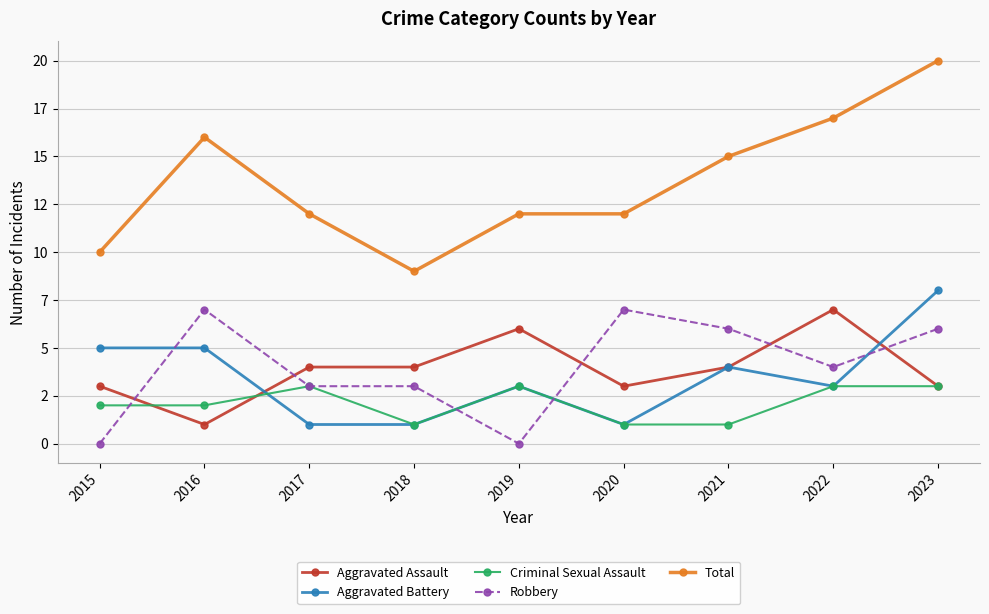

Between 2020 and 2021, which is larger?

2021